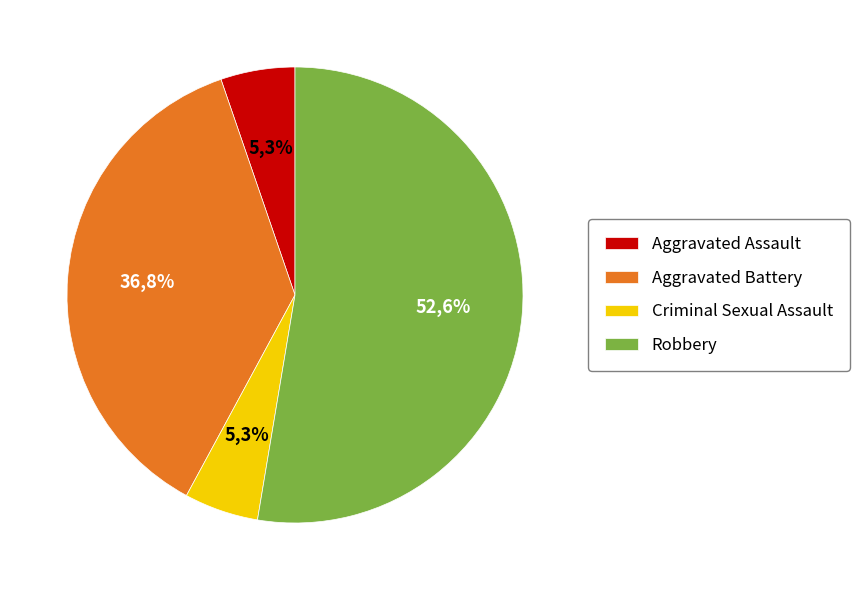

To the nearest percent, what percentage of the pie is Aggravated Assault?

5%